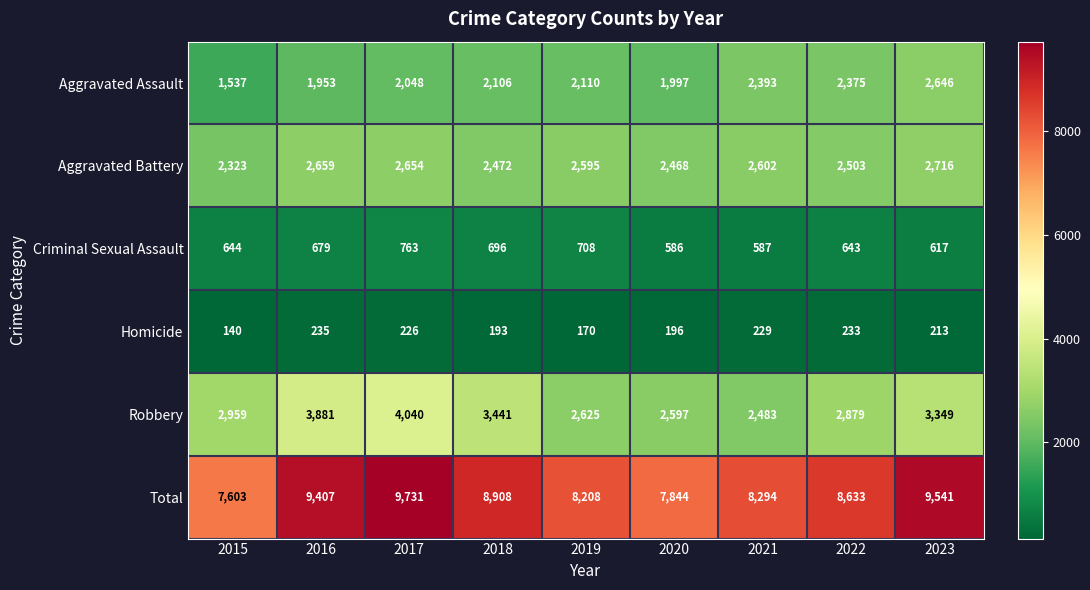

At which label does Criminal Sexual Assault reach its peak?

2017